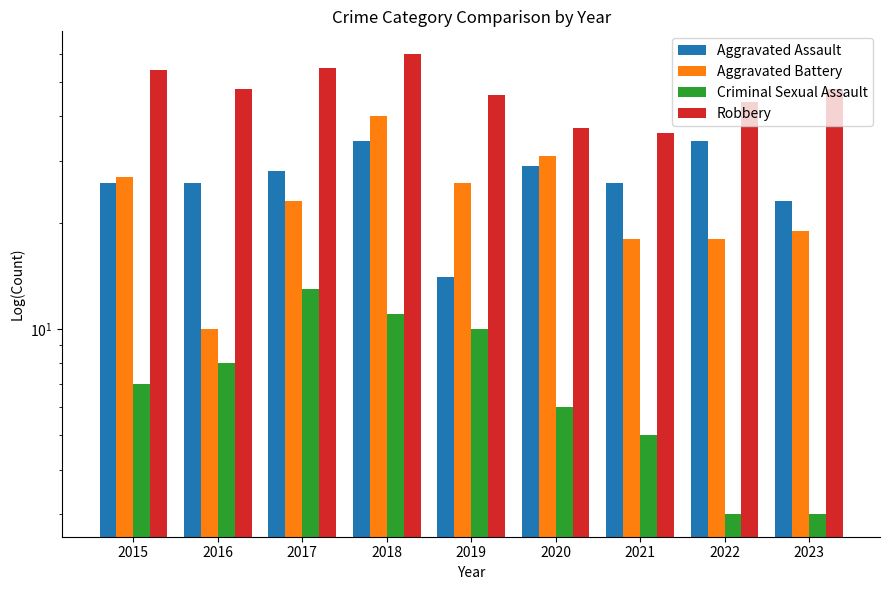

What is the average value of the Aggravated Battery series?

24